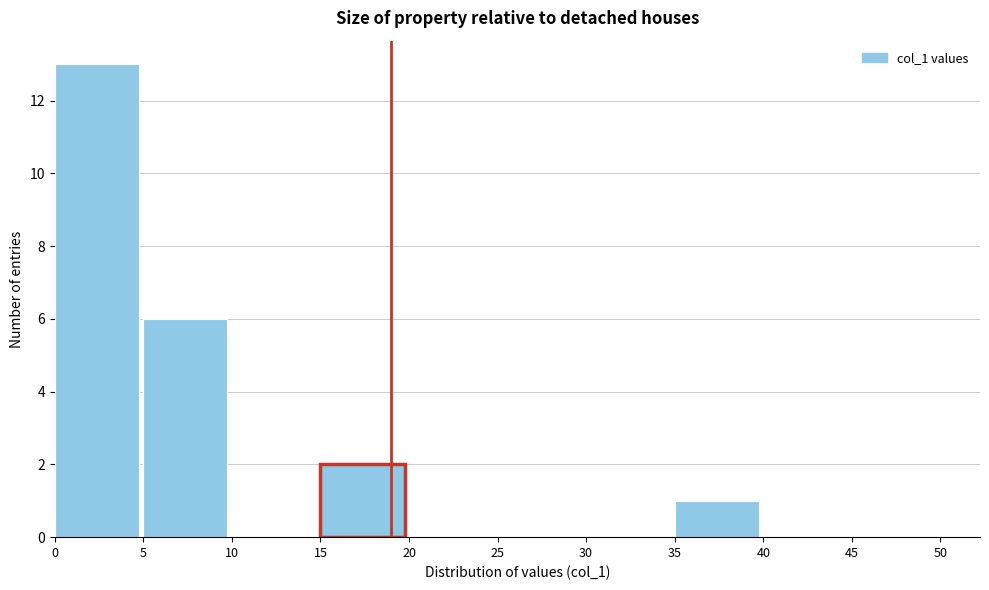

Which range on the x-axis has the tallest bar?

0 to 5